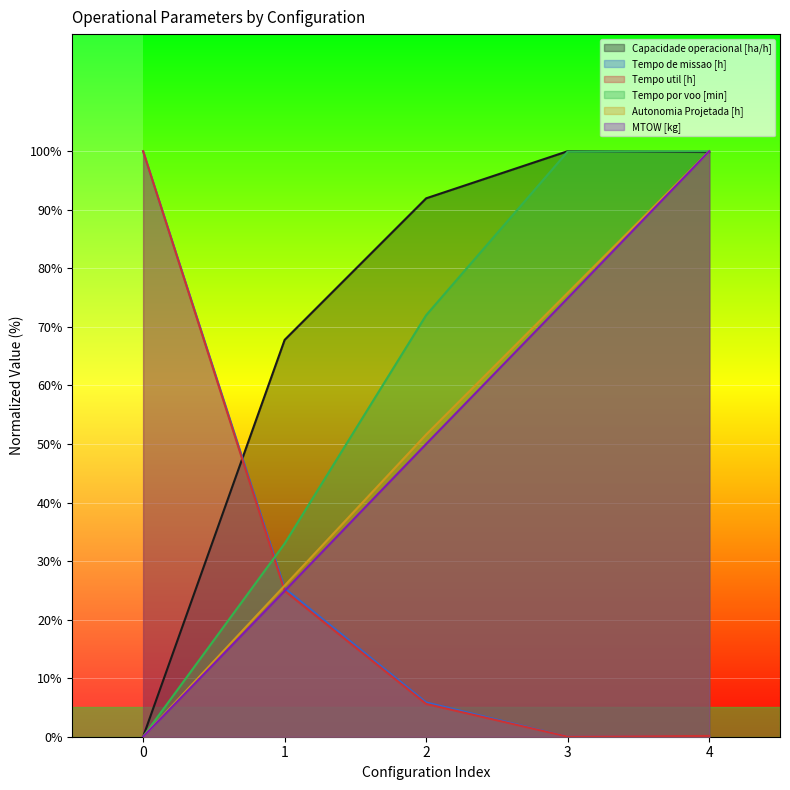

What is the difference between the second highest and second lowest values in the Tempo de missao [h] series?

25.2